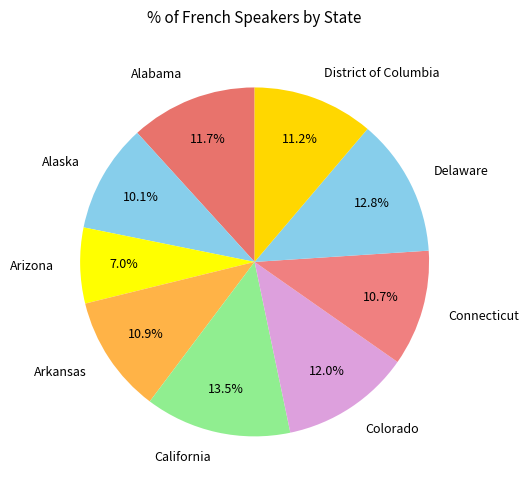

To the nearest percent, what percentage of the pie is Alaska?

10%